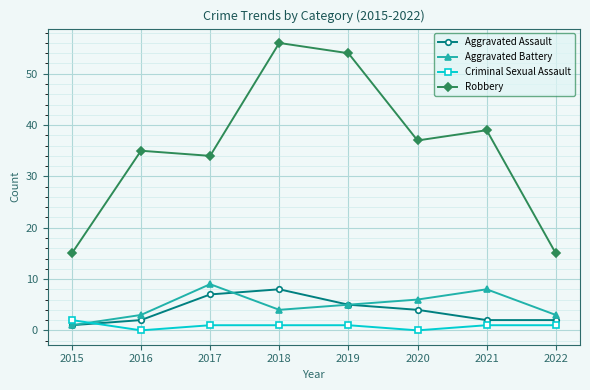

What is the sum of all Aggravated Assault values?

31